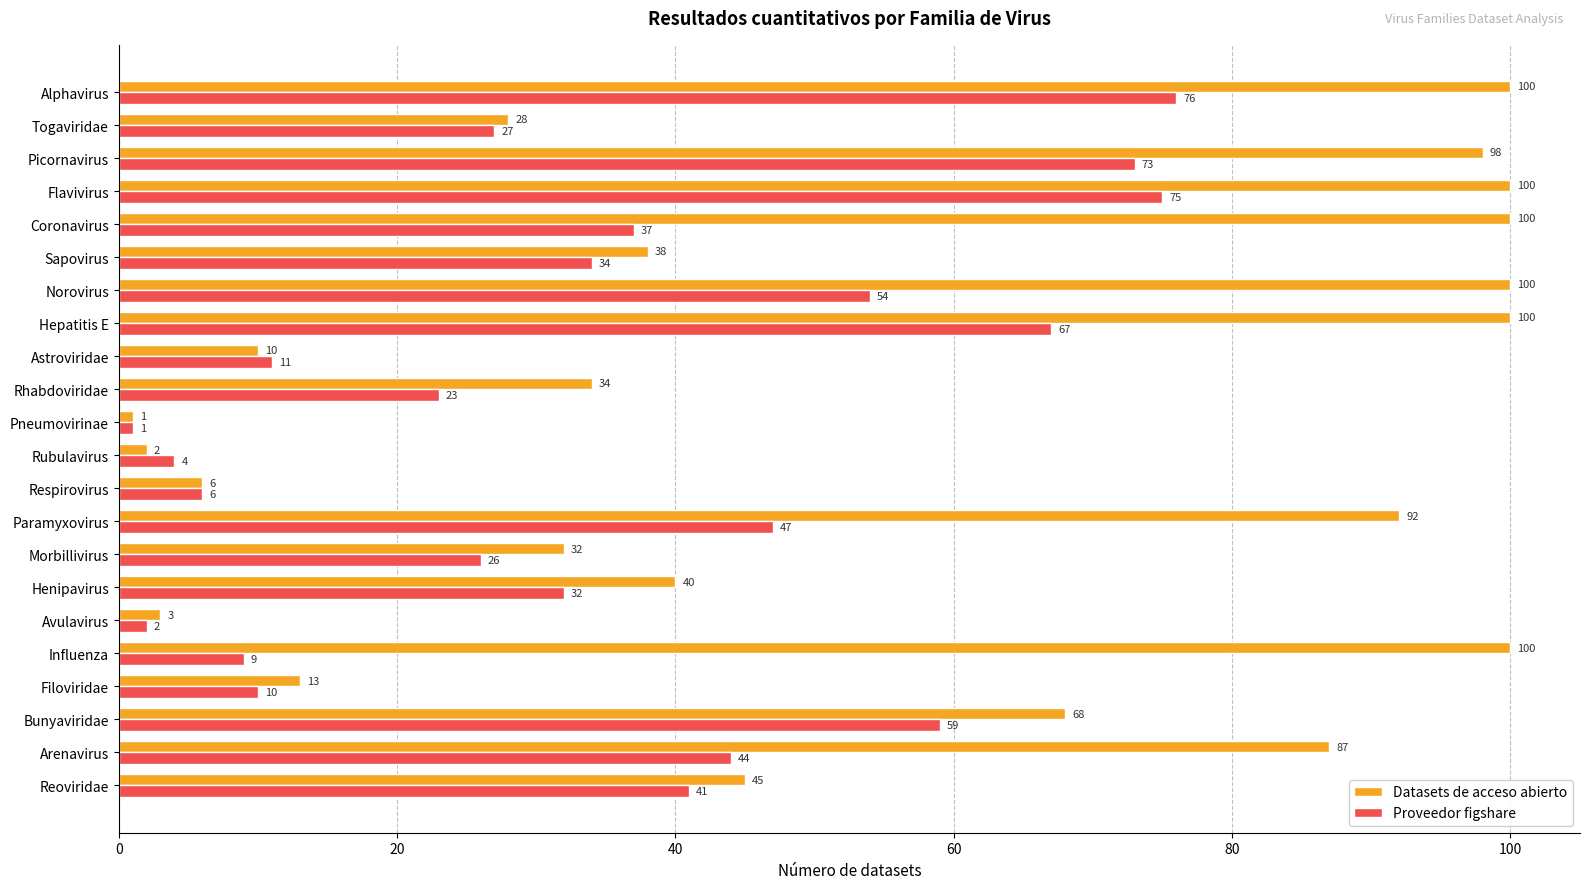

Which series has the largest total across all categories?

Datasets de acceso abierto